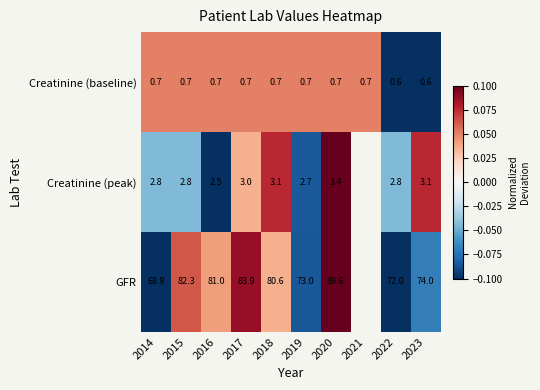

At which category is the sum across all series the highest?

2020